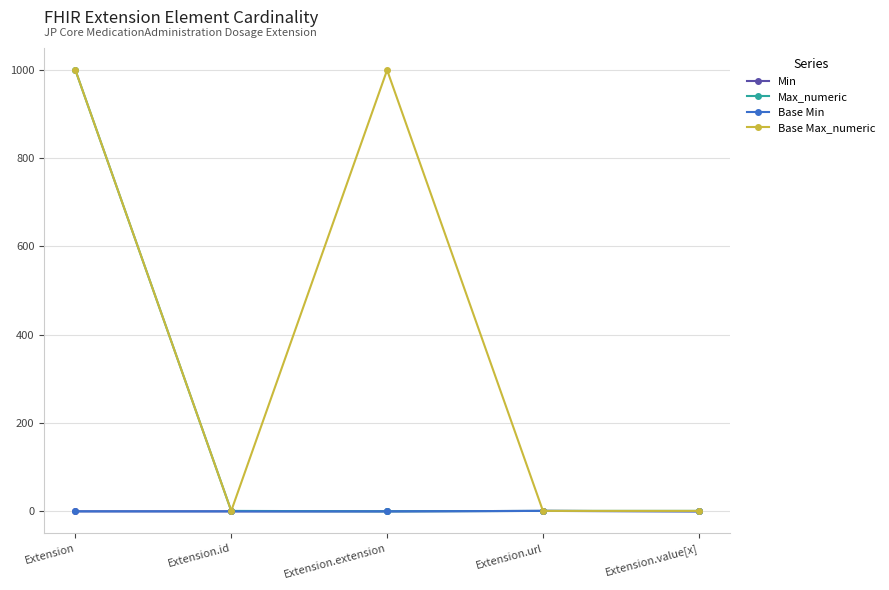

What is the label of the 2nd point from the left?

Extension.id